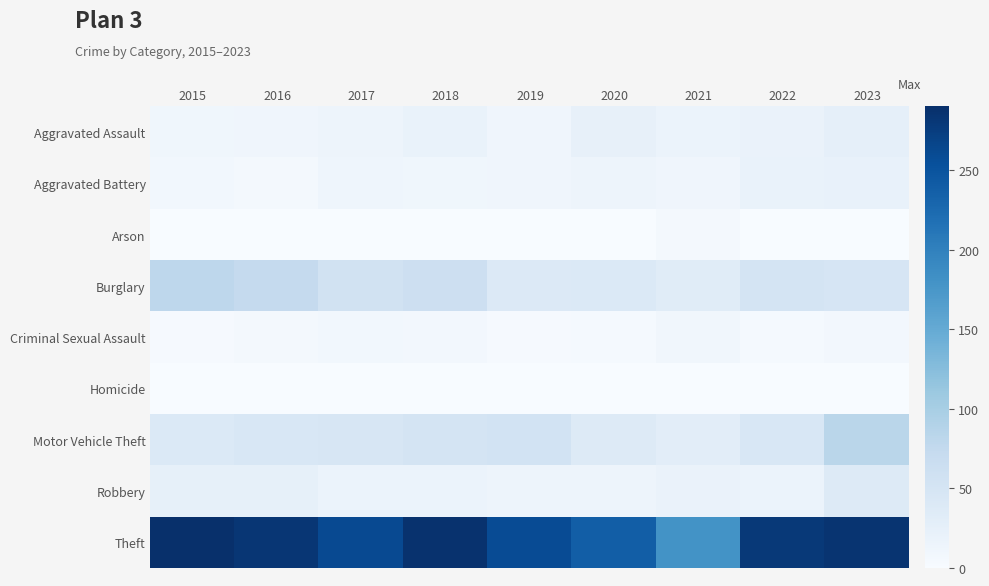

Reading right to left, list all the values displayed in this chart.

Aggravated Assault: 2023=25	2022=19	2021=18	2020=23	2019=12	2018=20	2017=14	2016=12	2015=11
Aggravated Battery: 2023=22	2022=20	2021=12	2020=14	2019=12	2018=11	2017=13	2016=6	2015=8
Arson: 2023=1	2022=0	2021=6	2020=0	2019=1	2018=0	2017=1	2016=0	2015=1
Burglary: 2023=48	2022=50	2021=33	2020=40	2019=39	2018=62	2017=56	2016=73	2015=80
Criminal Sexual Assault: 2023=7	2022=4	2021=10	2020=4	2019=3	2018=7	2017=8	2016=5	2015=3
Homicide: 2023=0	2022=1	2021=1	2020=0	2019=0	2018=1	2017=1	2016=1	2015=1
Motor Vehicle Theft: 2023=83	2022=45	2021=30	2020=37	2019=54	2018=50	2017=47	2016=45	2015=40
Robbery: 2023=38	2022=18	2021=19	2020=14	2019=14	2018=17	2017=18	2016=24	2015=24
Theft: 2023=285	2022=279	2021=179	2020=238	2019=259	2018=287	2017=261	2016=283	2015=290